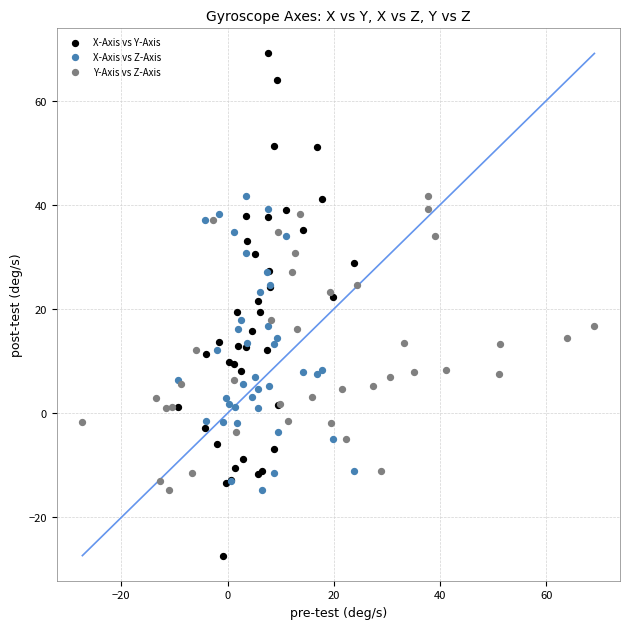

Which series reaches the minimum Y coordinate?

X-Axis vs Y-Axis